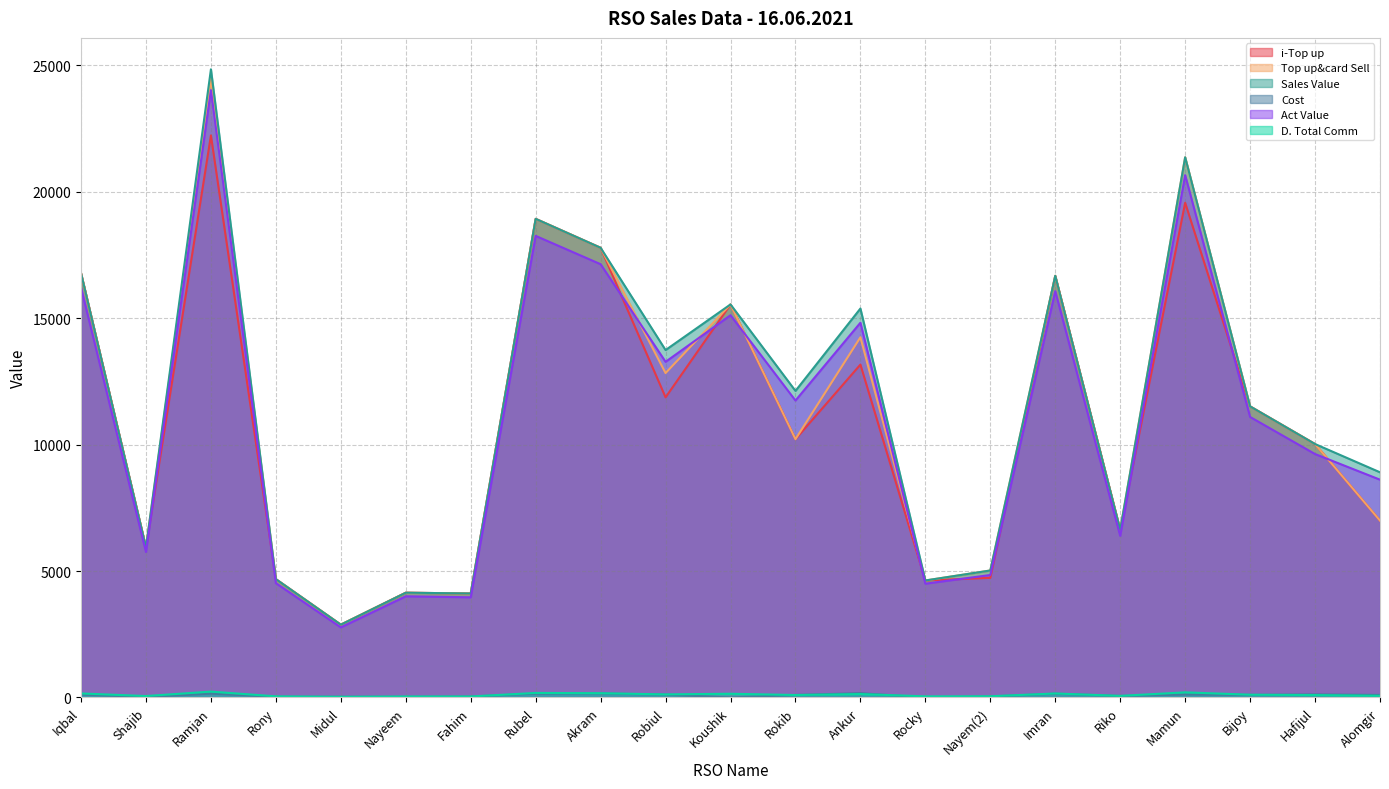

Count the number of data series in this chart.

6